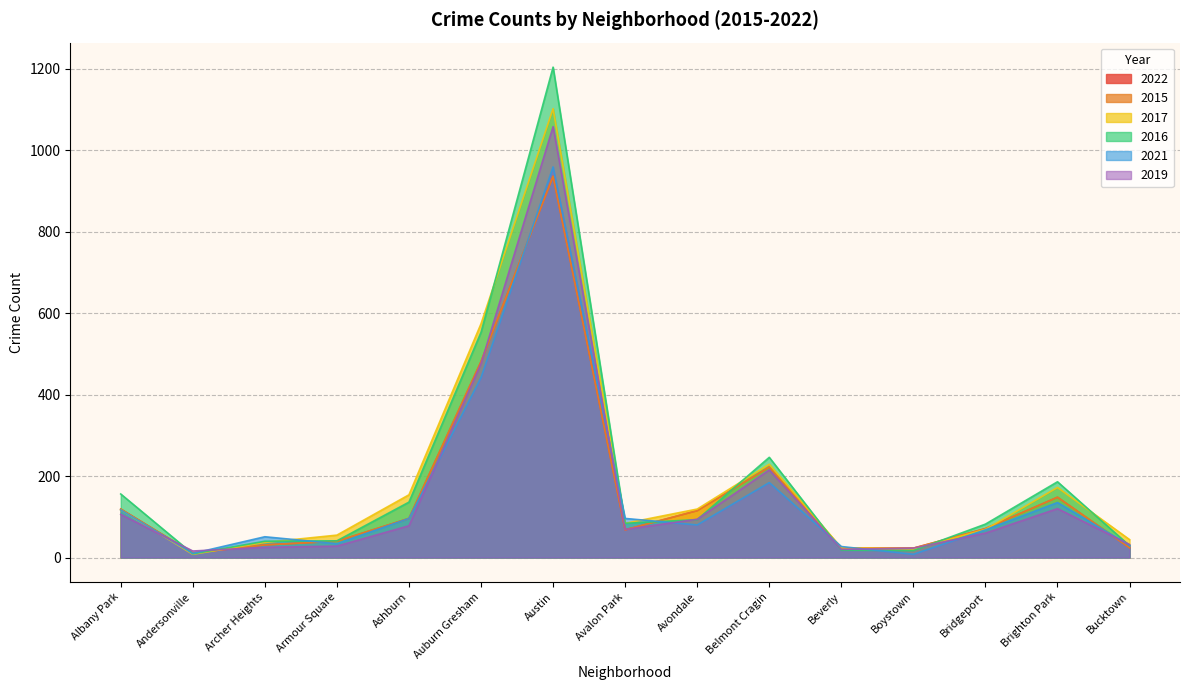

Read the 2022 value at Avondale, to the nearest 10.

120